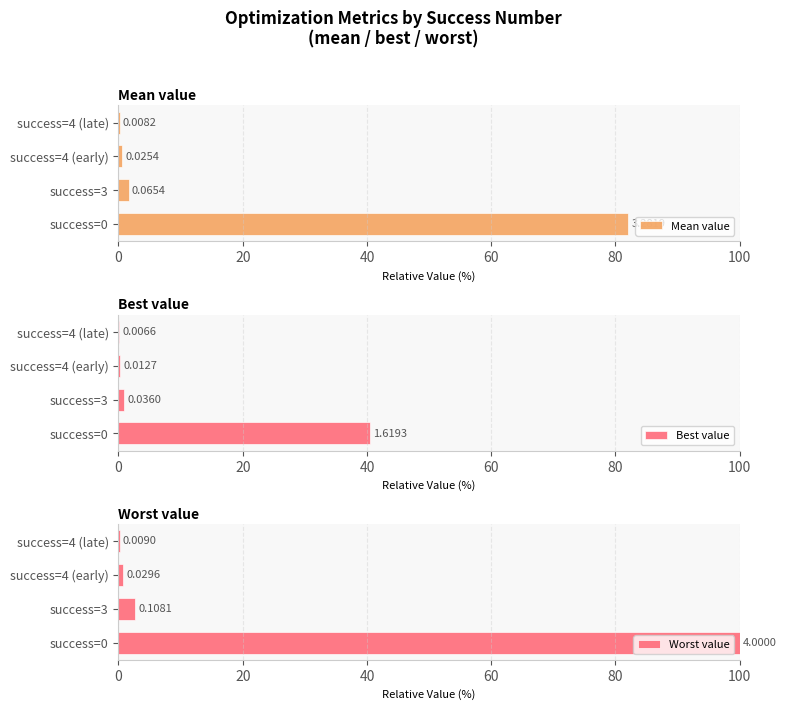

List the series in order of their overall mean, highest first.

Worst value, Mean value, Best value